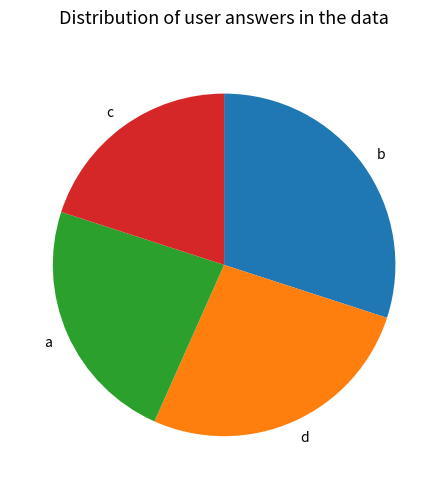

Rank the categories by value from lowest to highest.

c, a, d, b